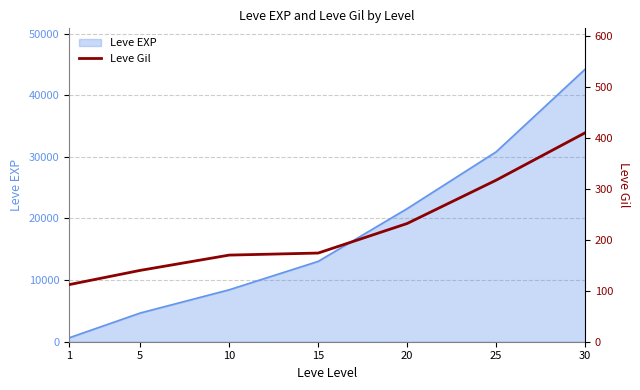

True or false: the data shows 232 at 20.

True